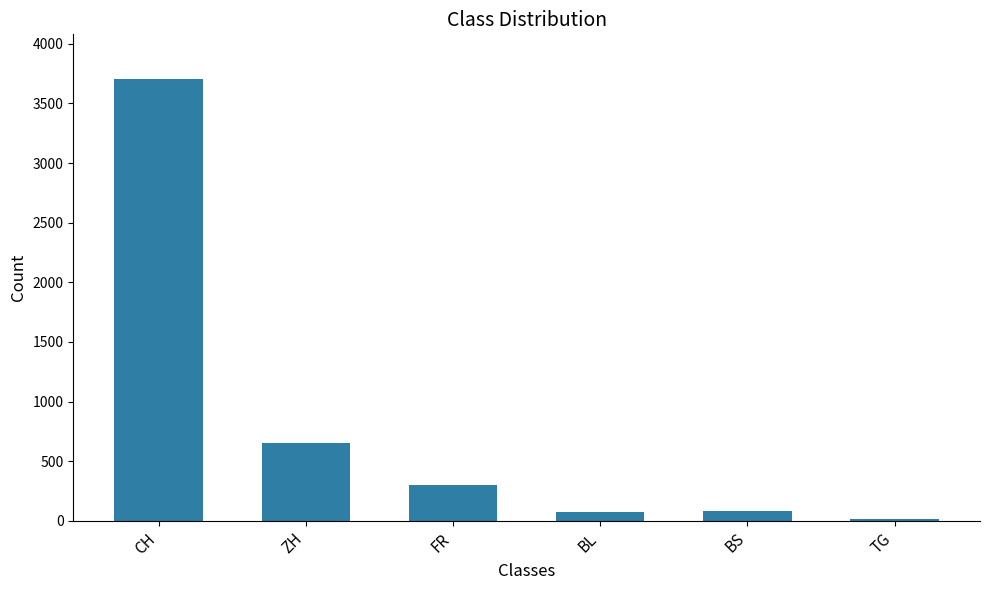

What is the sum of all values?

4837